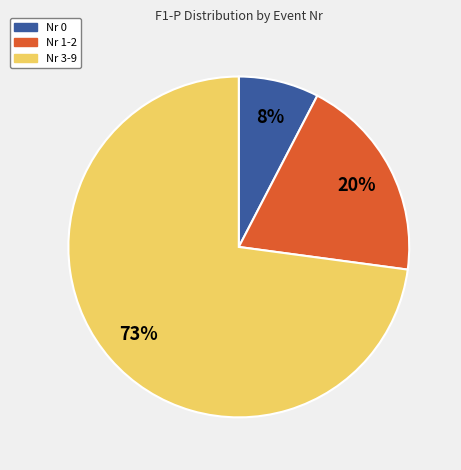

To the nearest percent, what is the average slice percentage?

33%